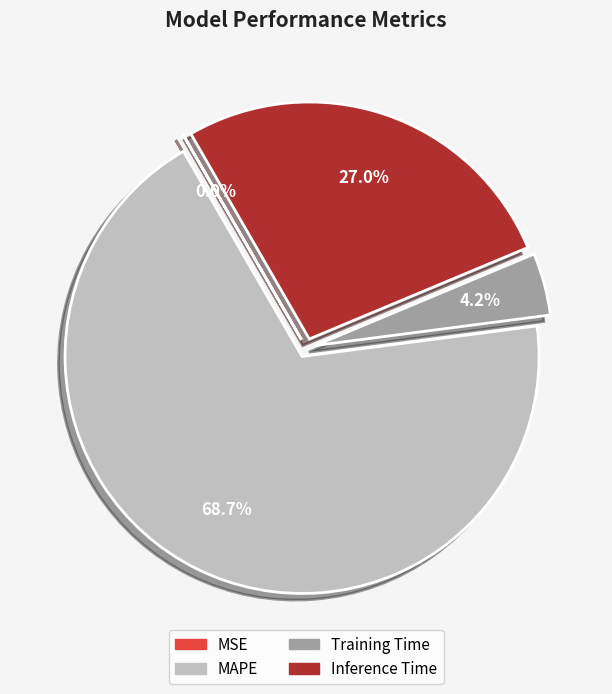

Does any single category account for the majority?

Yes